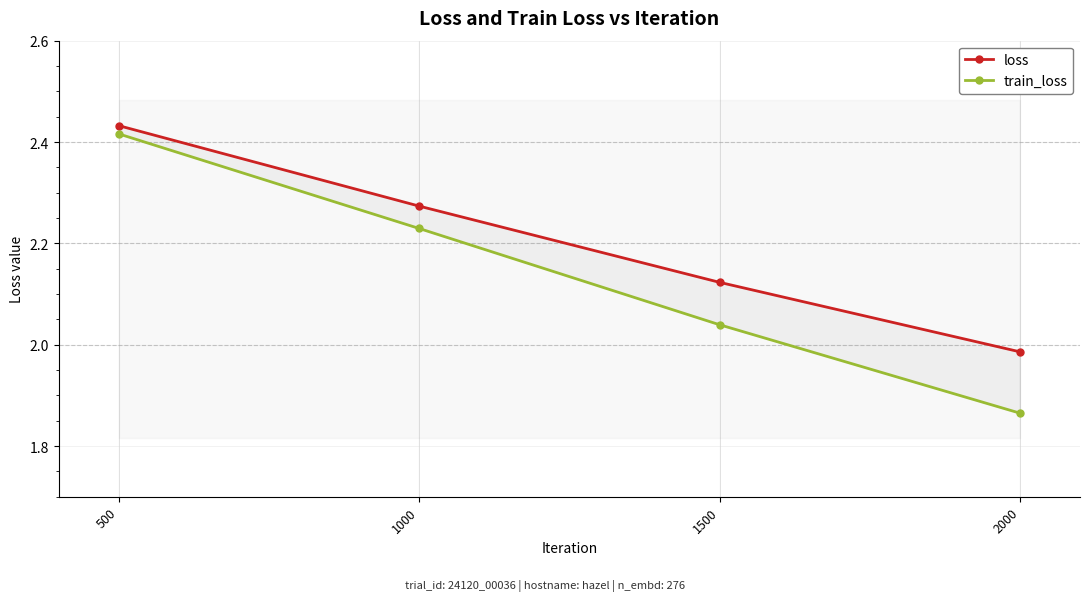

True or false: train_loss has more than 2 interior local peaks.

False